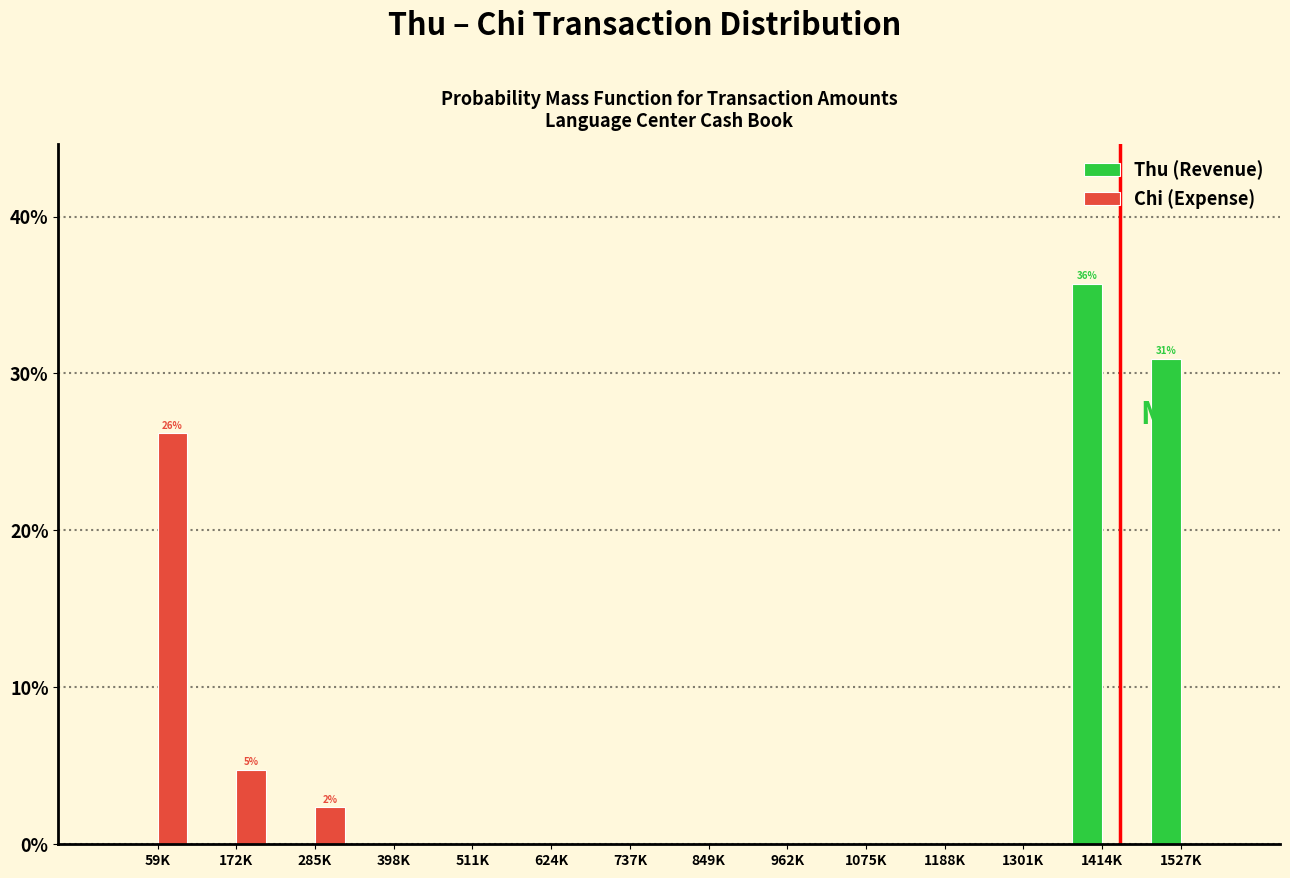

Reading left to right, transcribe all the data shown in this chart.

Thu (Revenue): 59K=0.0	172K=0.0	285K=0.0	398K=0.0	511K=0.0	624K=0.0	737K=0.0	849K=0.0	962K=0.0	1075K=0.0	1188K=0.0	1301K=0.0	1414K=35.7	1527K=31.0
Chi (Expense): 59K=26.2	172K=4.8	285K=2.4	398K=0.0	511K=0.0	624K=0.0	737K=0.0	849K=0.0	962K=0.0	1075K=0.0	1188K=0.0	1301K=0.0	1414K=0.0	1527K=0.0